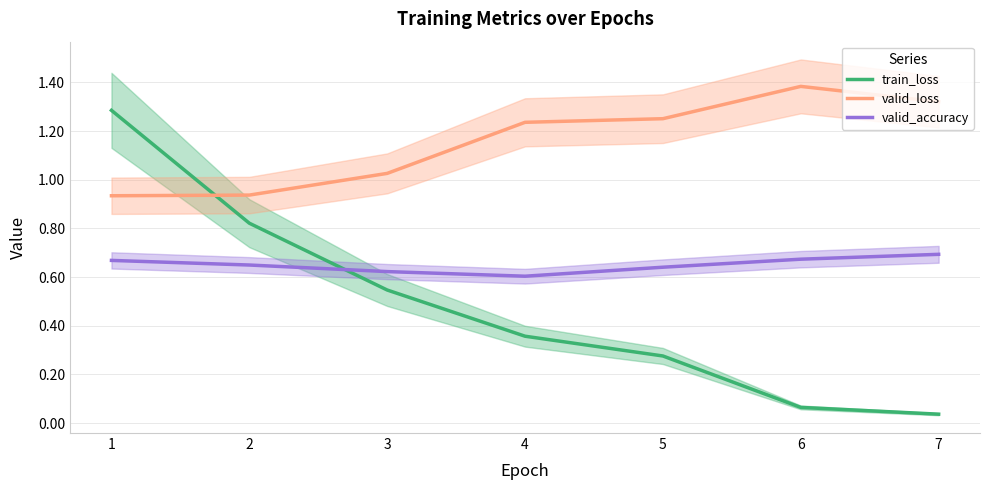

Reading left to right, what are all the values shown in this chart?

train_loss: 1.3	0.8	0.5	0.4	0.3	0.1	0.0
valid_loss: 0.9	0.9	1.0	1.2	1.3	1.4	1.3
valid_accuracy: 0.7	0.6	0.6	0.6	0.6	0.7	0.7